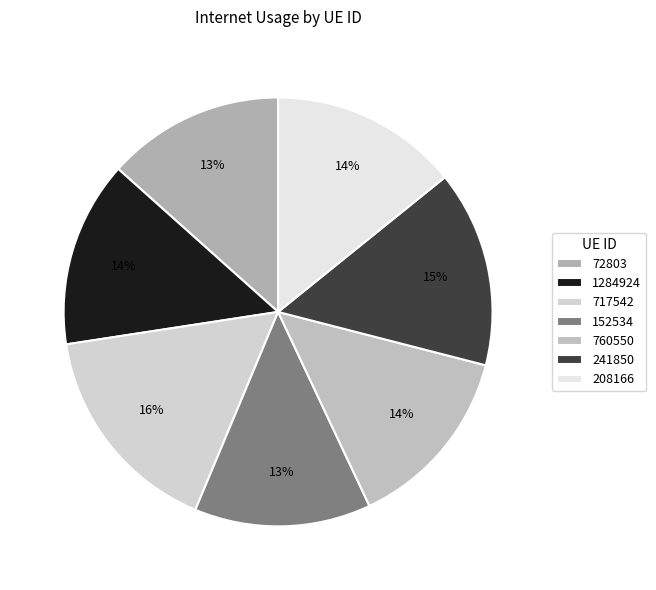

To the nearest percent, what percentage of the pie is 717542?

16%